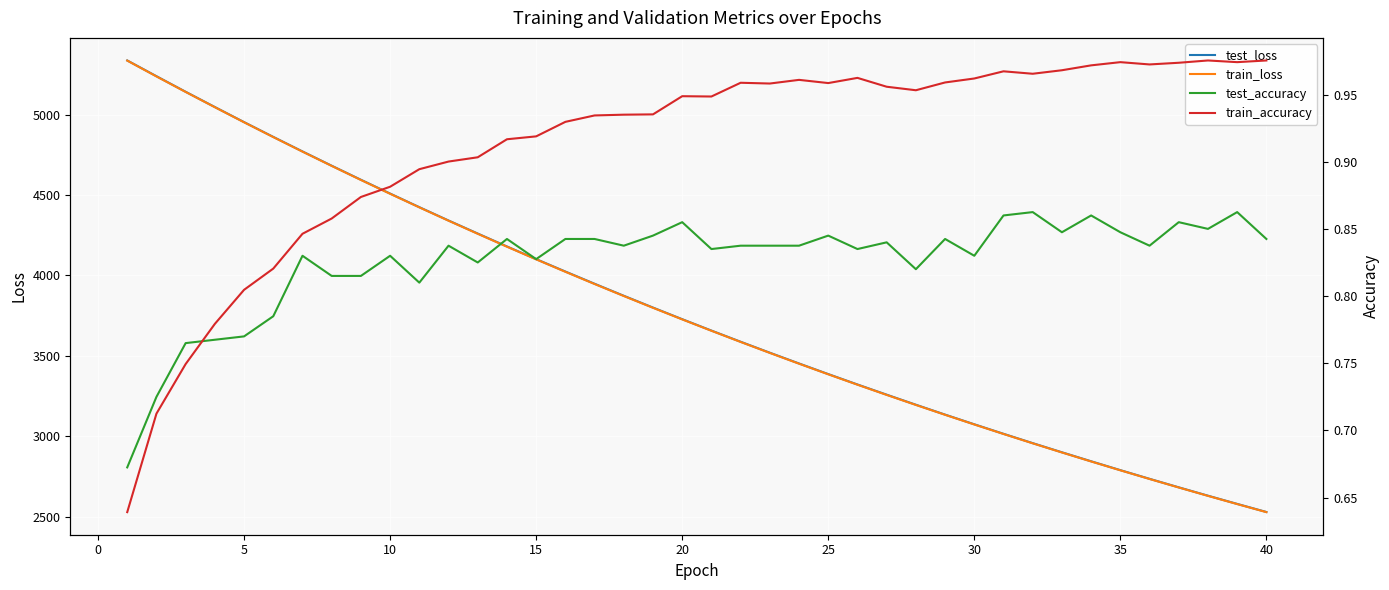

True or false: test_accuracy and test_loss intersect in this chart.

False